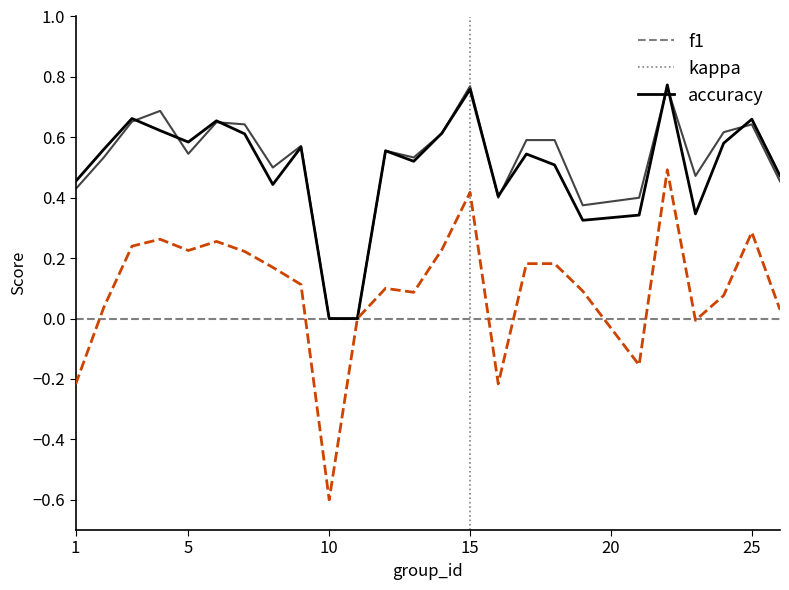

What is the lowest value of the kappa series?

-0.6